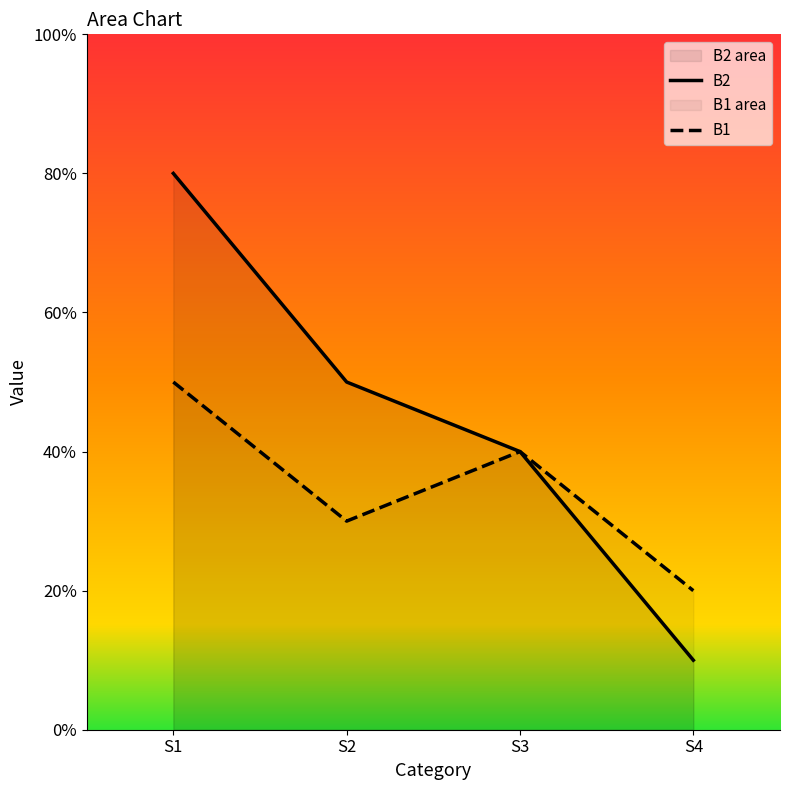

How many data points in B1 are above 4?

1